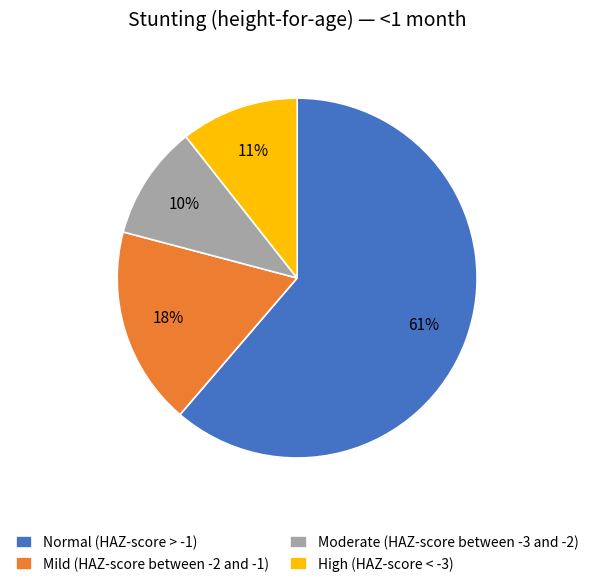

Is there a majority slice in this chart?

Yes